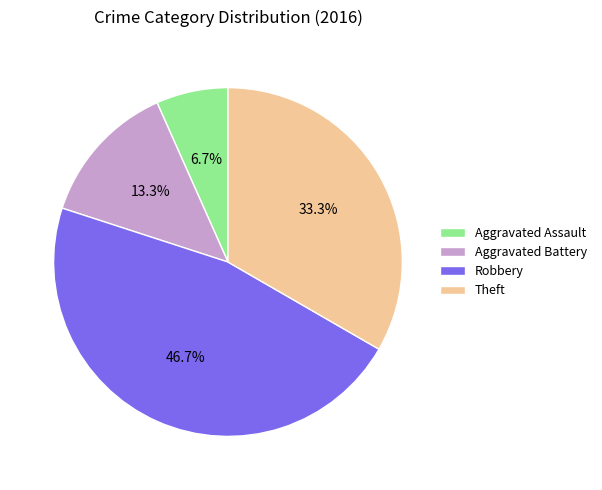

Which category has the biggest portion of the pie?

Robbery